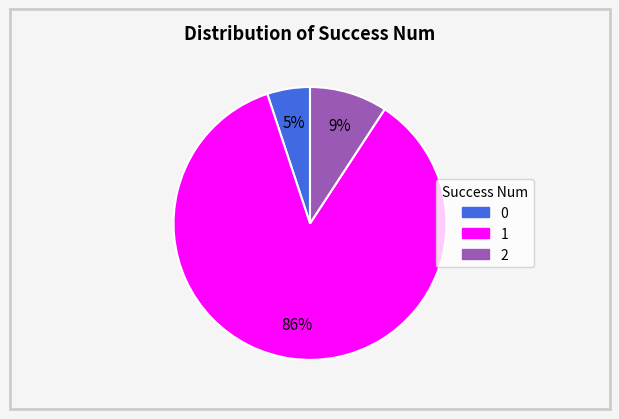

Does 0 account for over 50% of the chart?

No